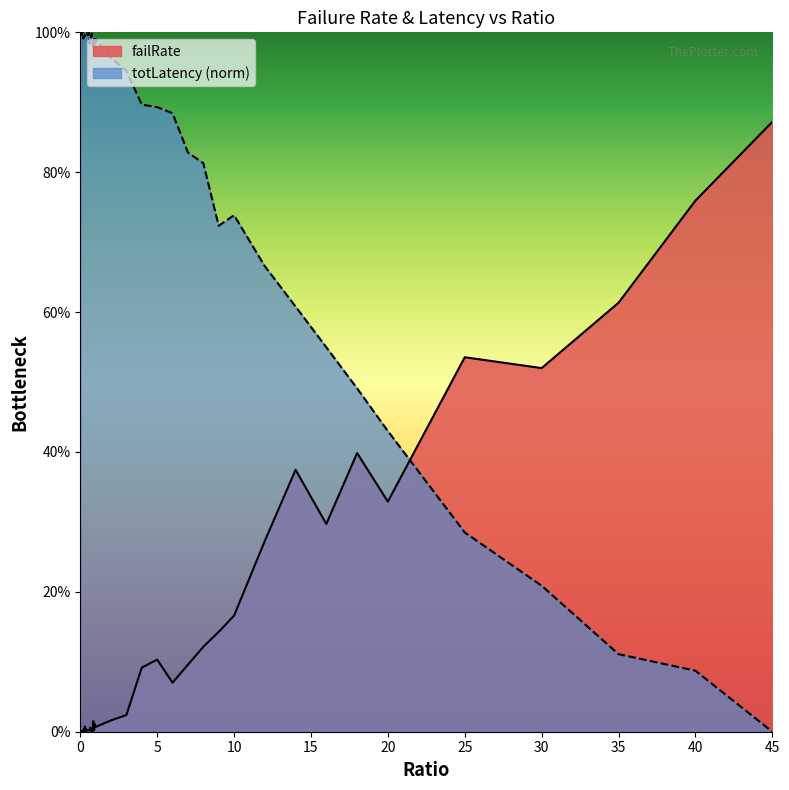

How many categories are shown in the chart?

40